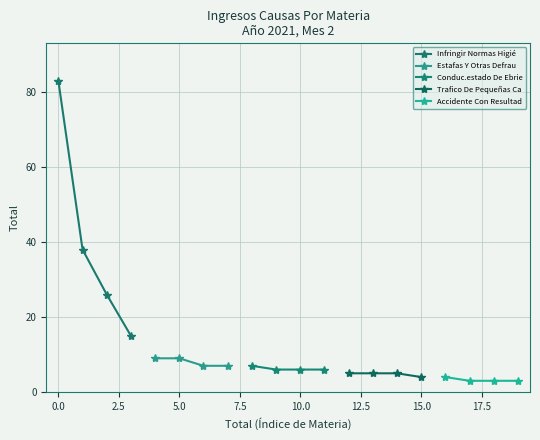

What is the minimum value shown in the chart?

3